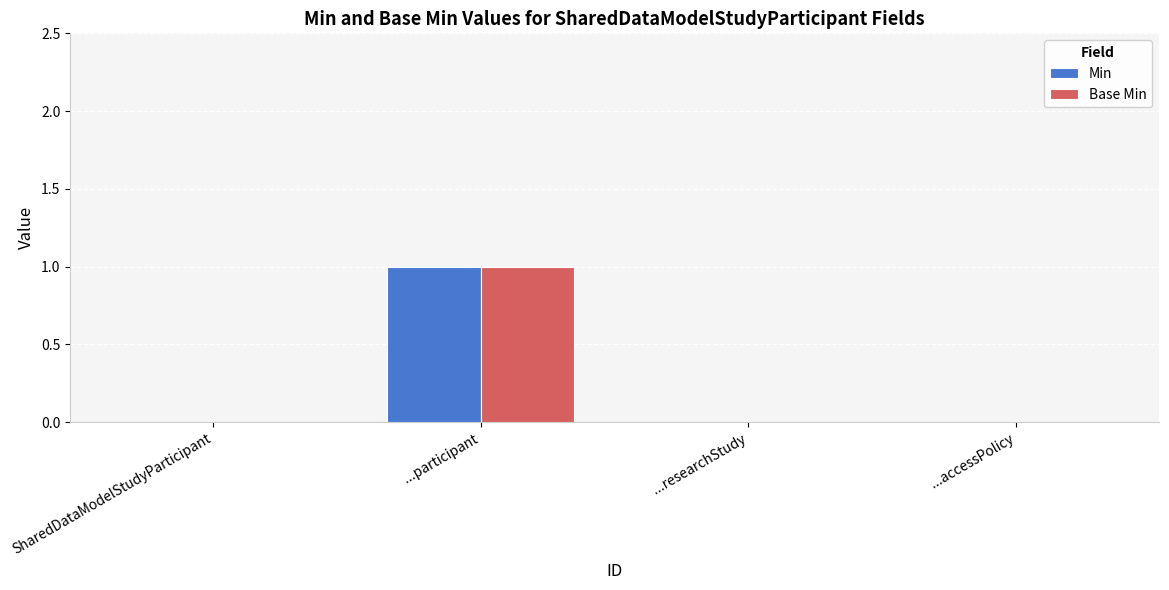

How many categories are shown in the chart?

4